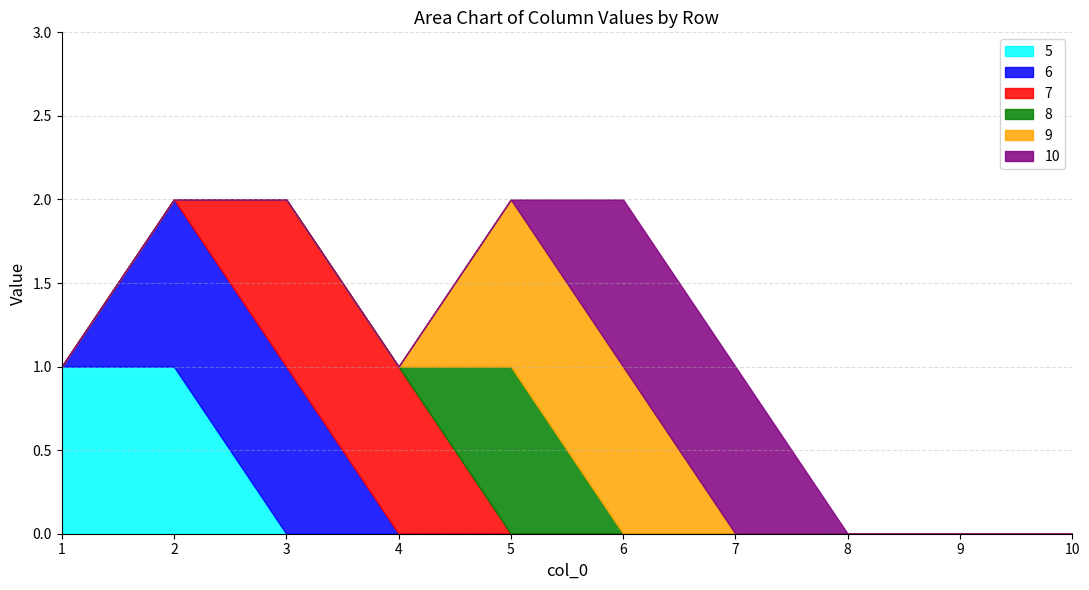

Reading left to right, what are all the values shown in this chart?

5: 1=1	2=1	3=0	4=0	5=0	6=0	7=0	8=0	9=0	10=0
6: 1=0	2=1	3=1	4=0	5=0	6=0	7=0	8=0	9=0	10=0
7: 1=0	2=0	3=1	4=1	5=0	6=0	7=0	8=0	9=0	10=0
8: 1=0	2=0	3=0	4=0	5=1	6=0	7=0	8=0	9=0	10=0
9: 1=0	2=0	3=0	4=0	5=1	6=1	7=0	8=0	9=0	10=0
10: 1=0	2=0	3=0	4=0	5=0	6=1	7=1	8=0	9=0	10=0